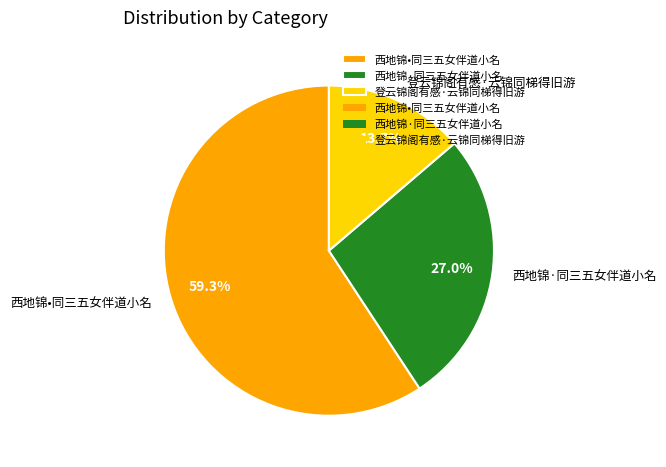

Which slice represents more than half of the pie?

西地锦•同三五女伴道小名